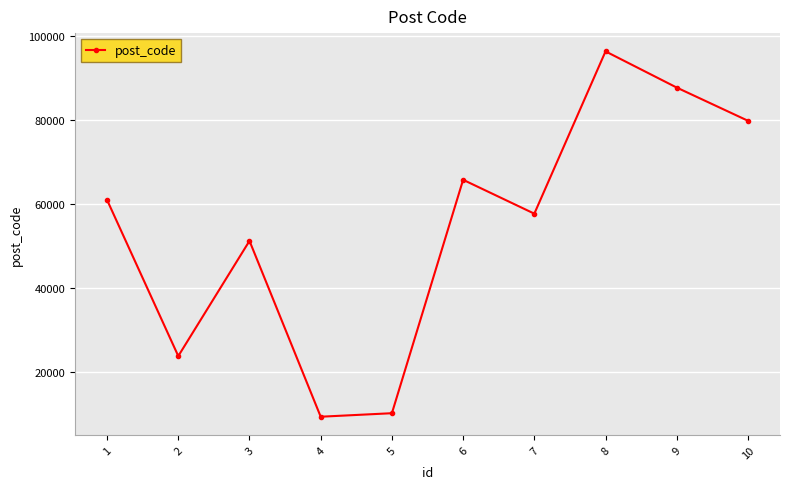

The chart shows a value of 87737 at 9. True or false?

True